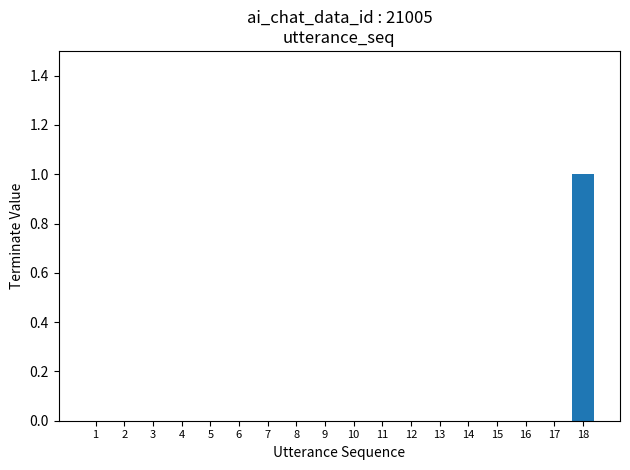

Is it true that the value at 4 is 0?

True